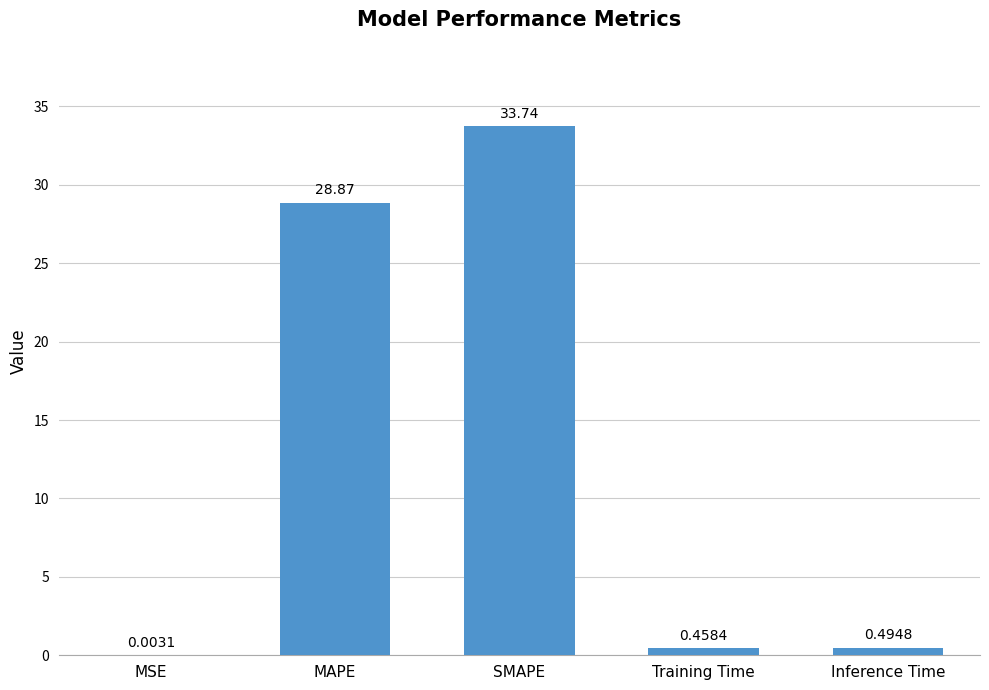

At which category does the chart reach its peak across all series?

SMAPE